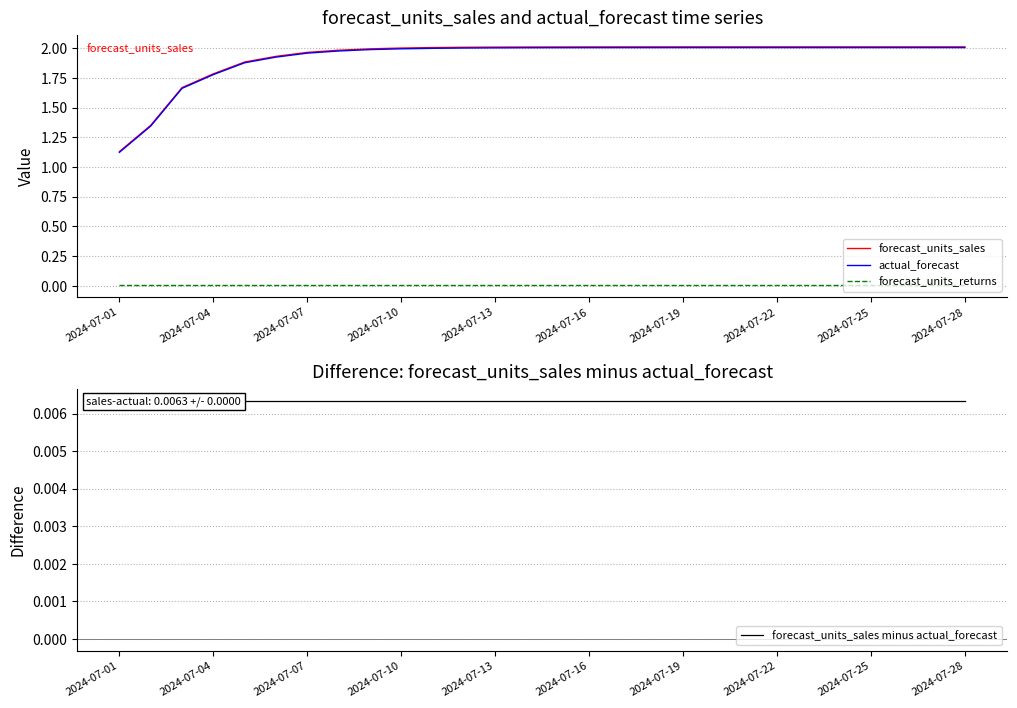

True or false: forecast_units_sales minus actual_forecast has a value of 0.0 at 25.

True